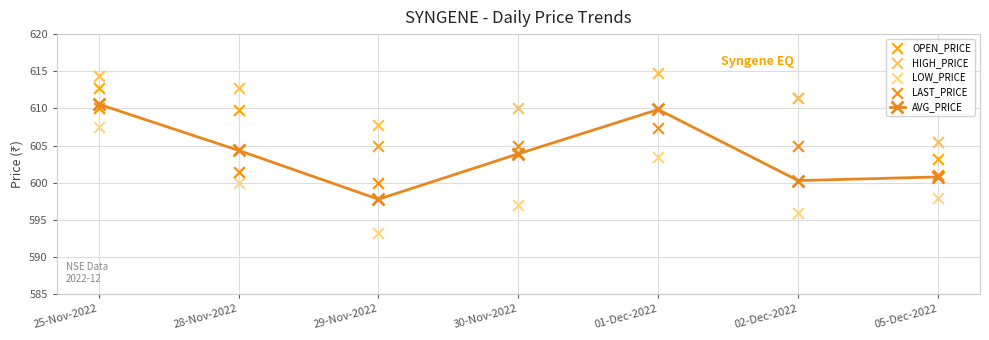

What is the total value across all series at 30-Nov-2022?

3019.8